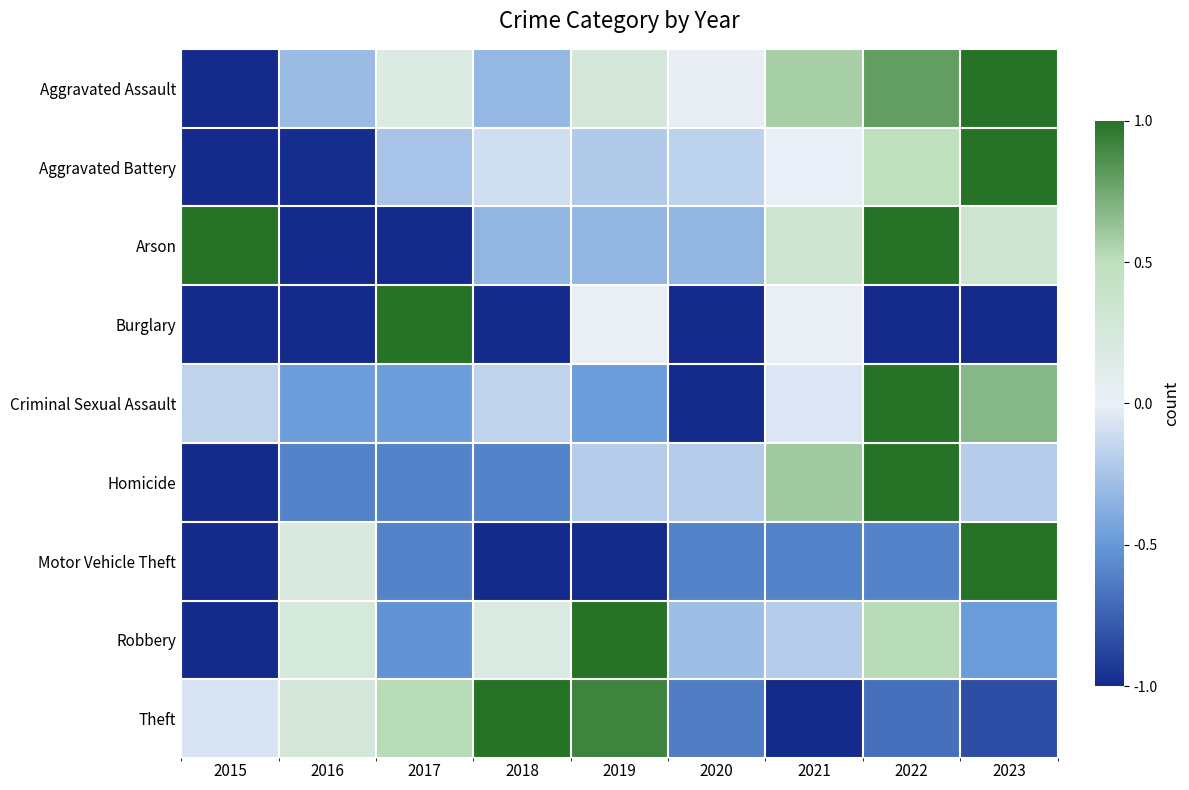

Between 2021 and 2022, which is larger?

2022